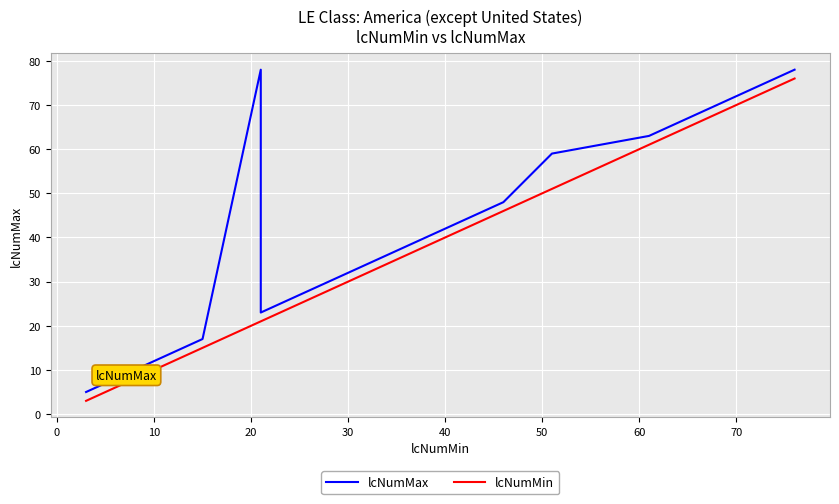

The lcNumMin series shows 8 at 20. True or false?

False